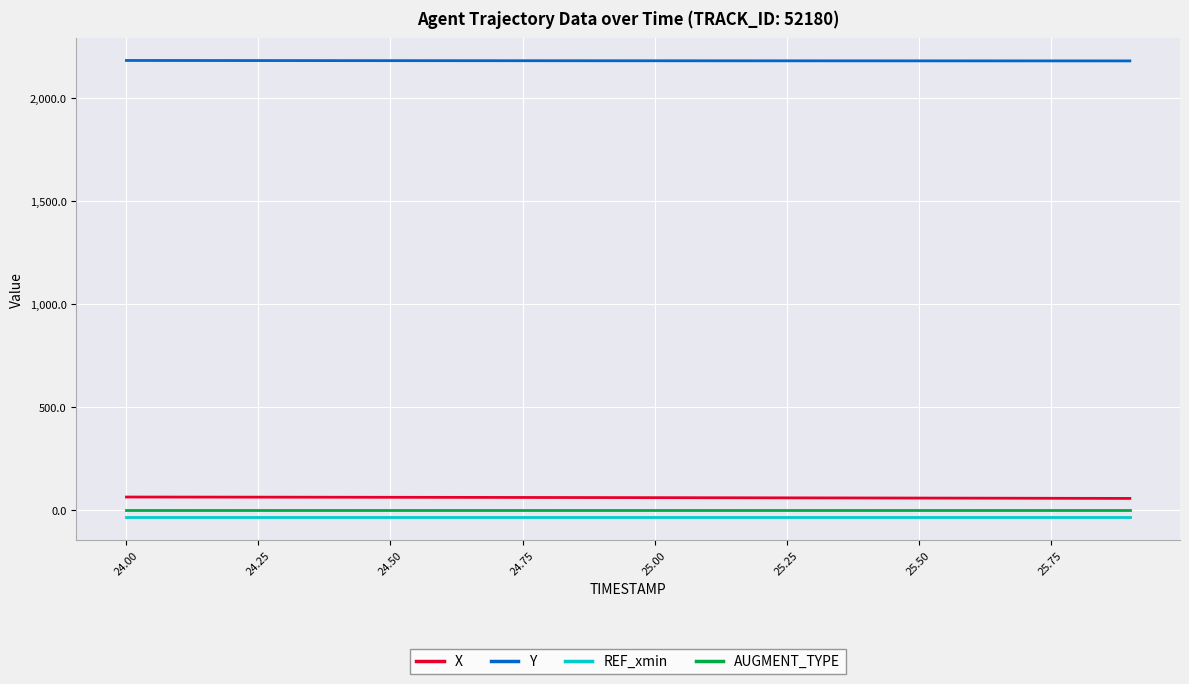

Does the chart have visible grid lines?

Yes